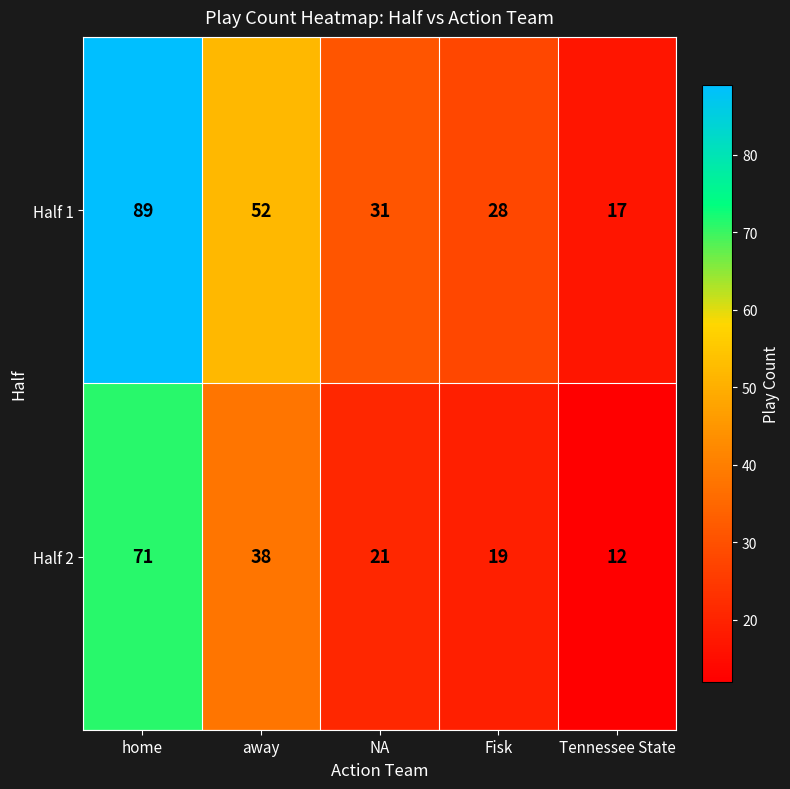

Rank the series by their maximum value, from highest to lowest.

Half 1, Half 2